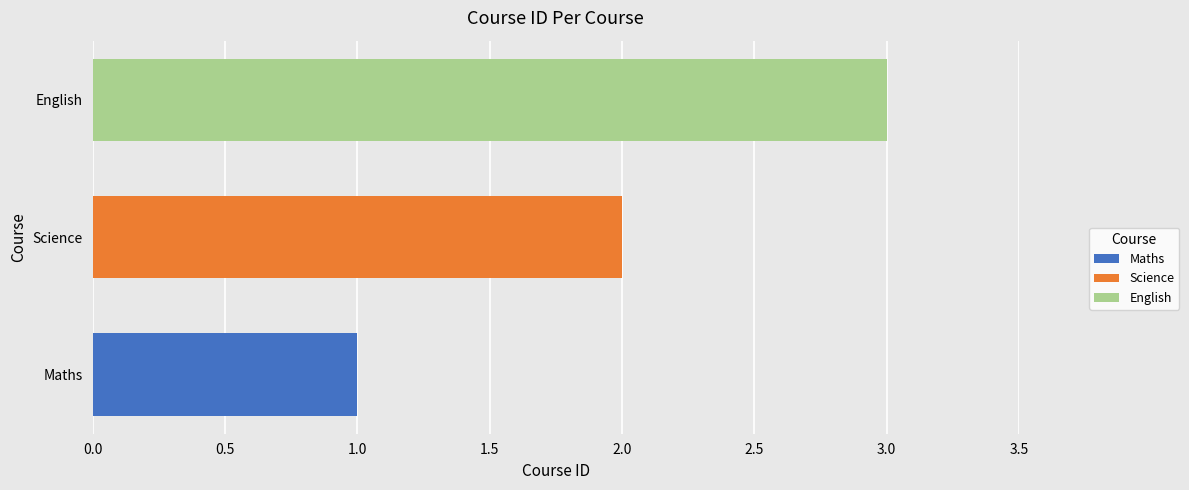

At which label is the value closest to 2?

Science